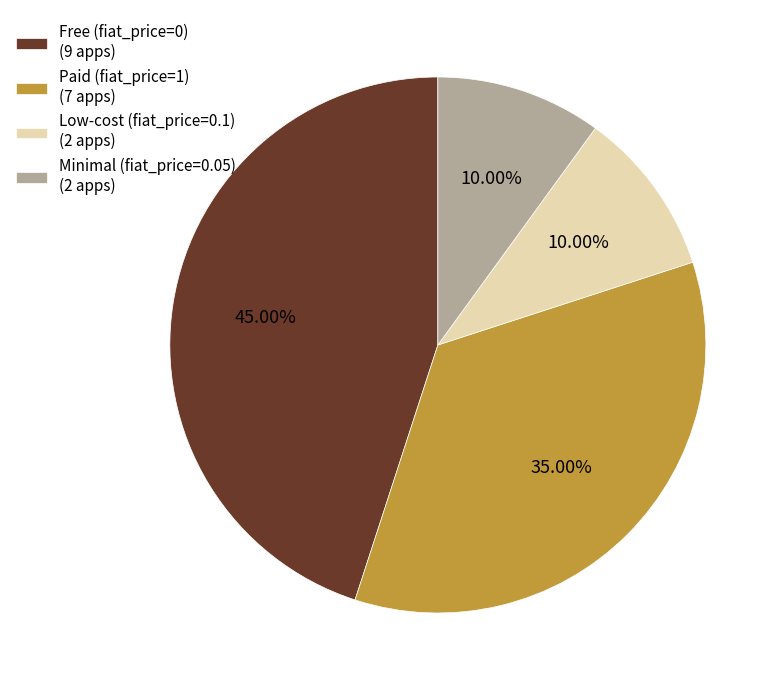

Which has a higher value, Low-cost (fiat_price=0.1) (2 apps) or Paid (fiat_price=1) (7 apps)?

Paid (fiat_price=1) (7 apps)